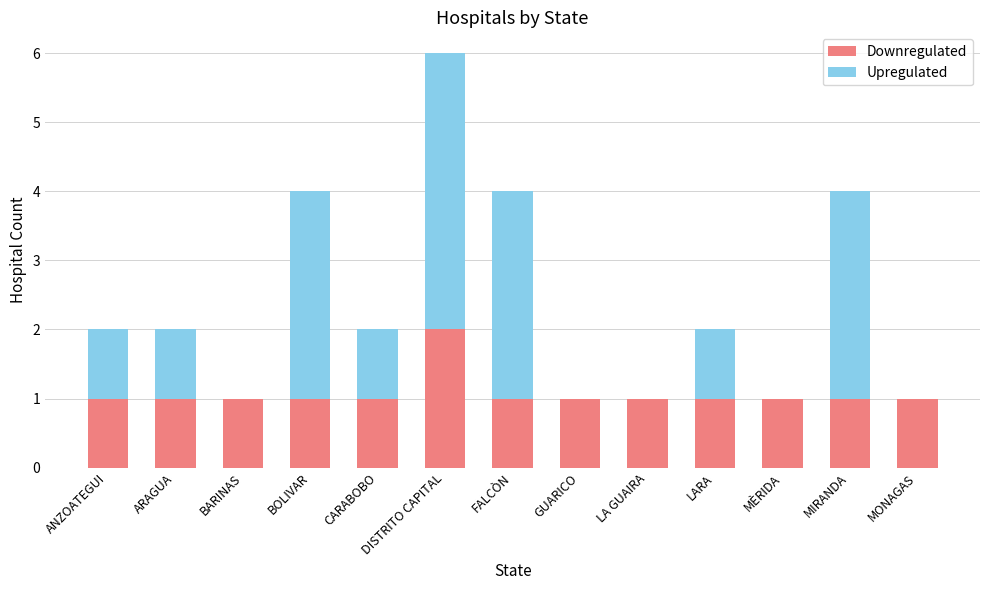

At which category is the sum across all series the highest?

DISTRITO CAPITAL